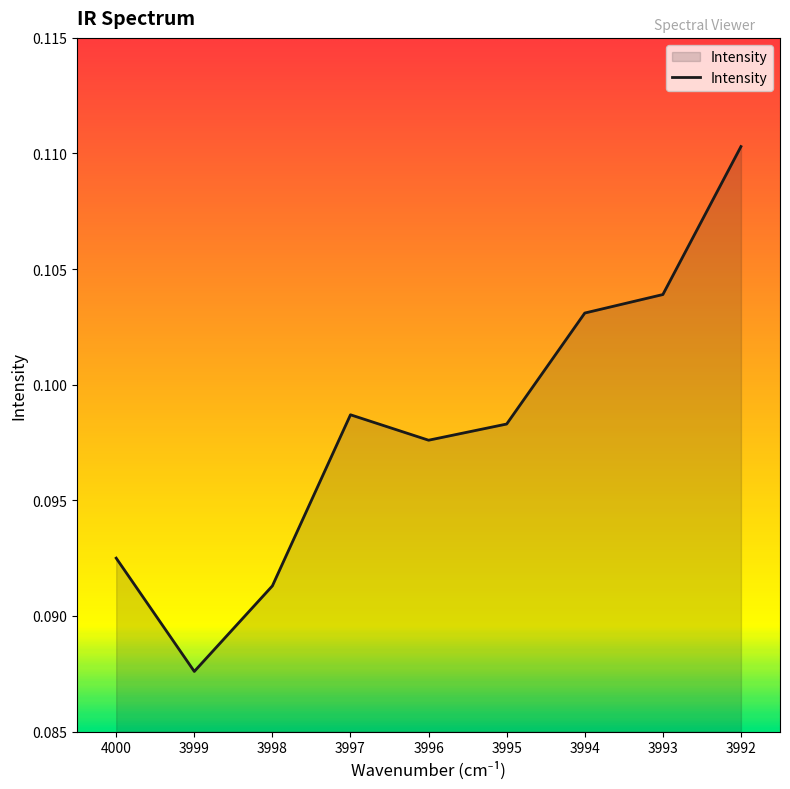

The chart shows a value of 0.0 at 3999. True or false?

False